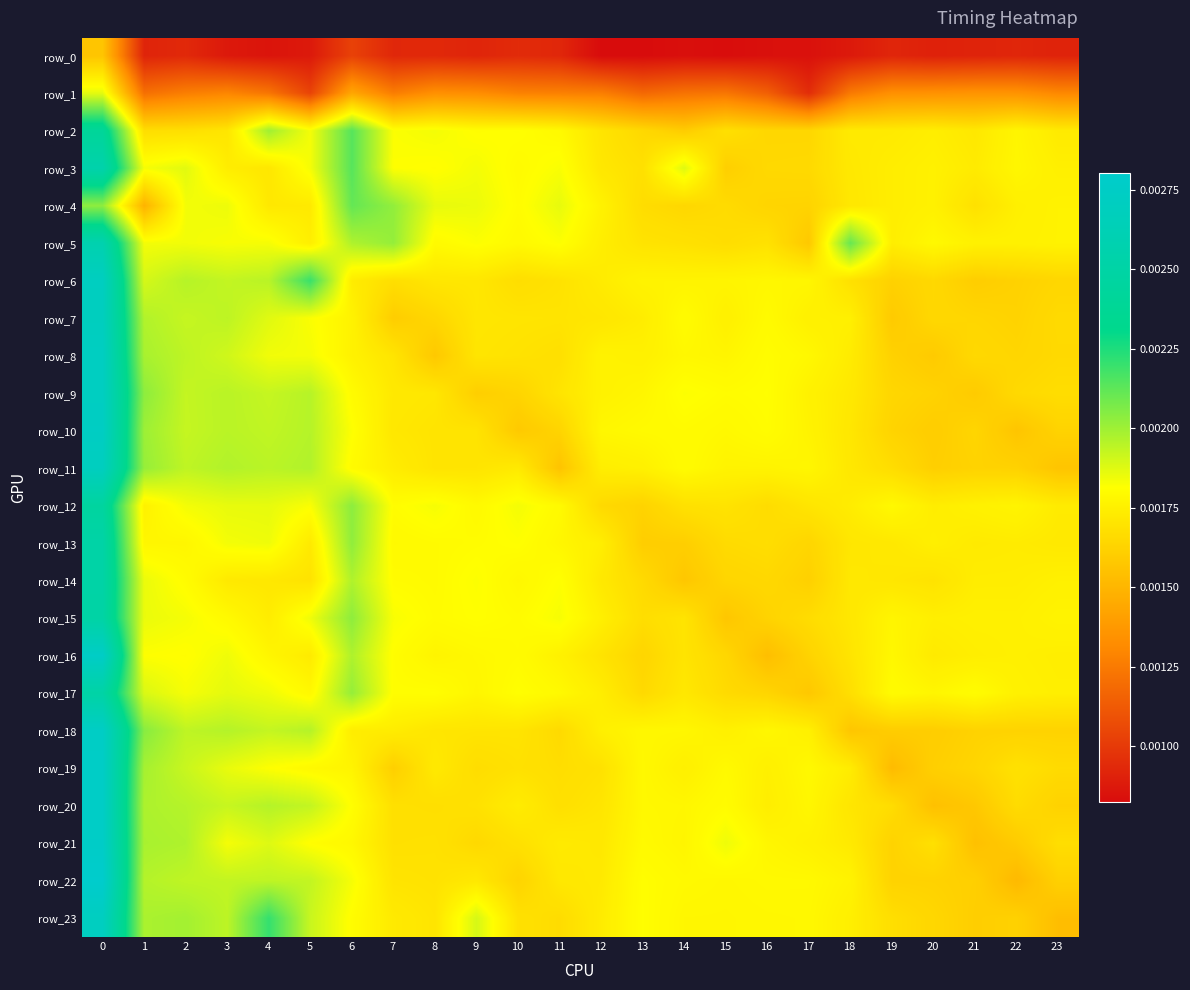

Is it true that row_9 equals 0.0 at 19?

False